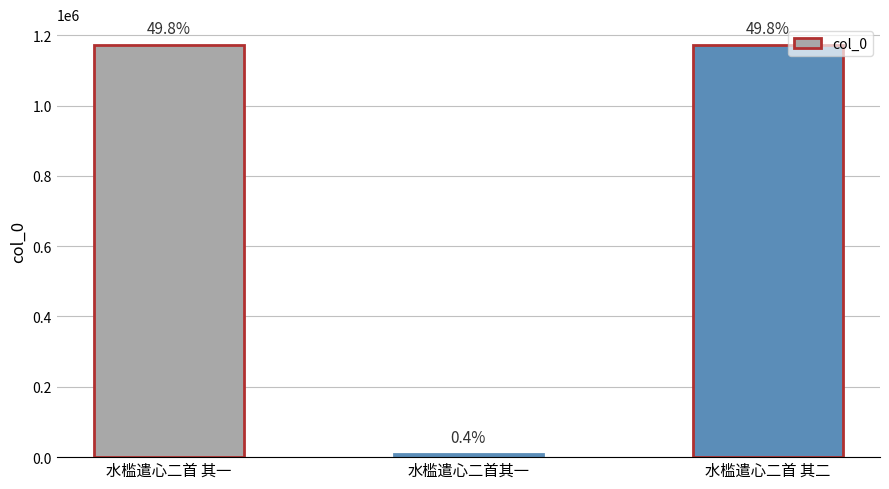

Are the bars grouped side by side (vs. stacked)?

No